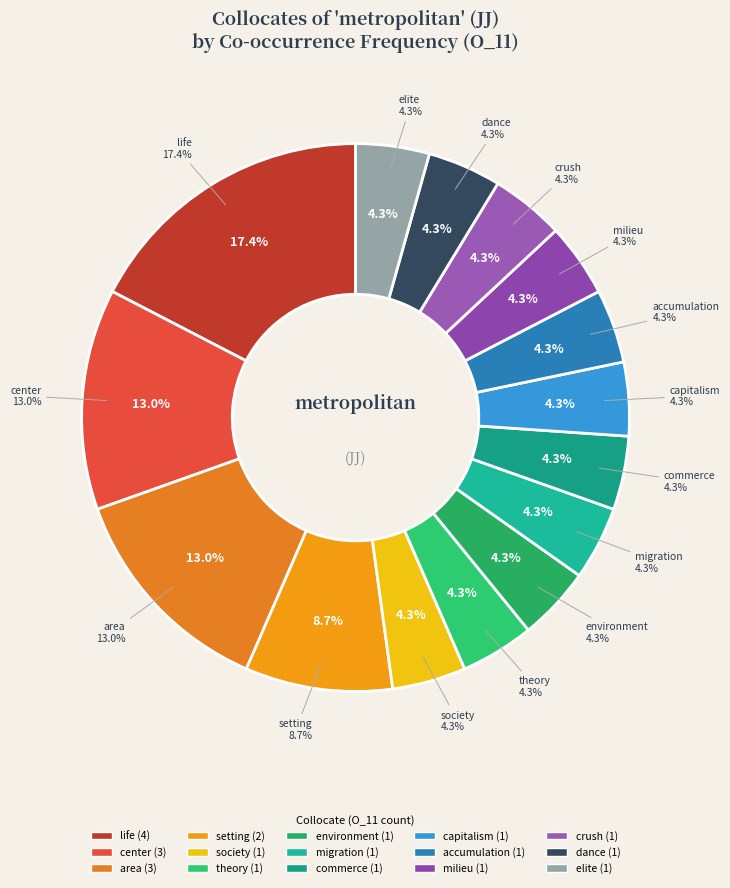

To the nearest percent, what is the combined percentage of dance and capitalism?

9%